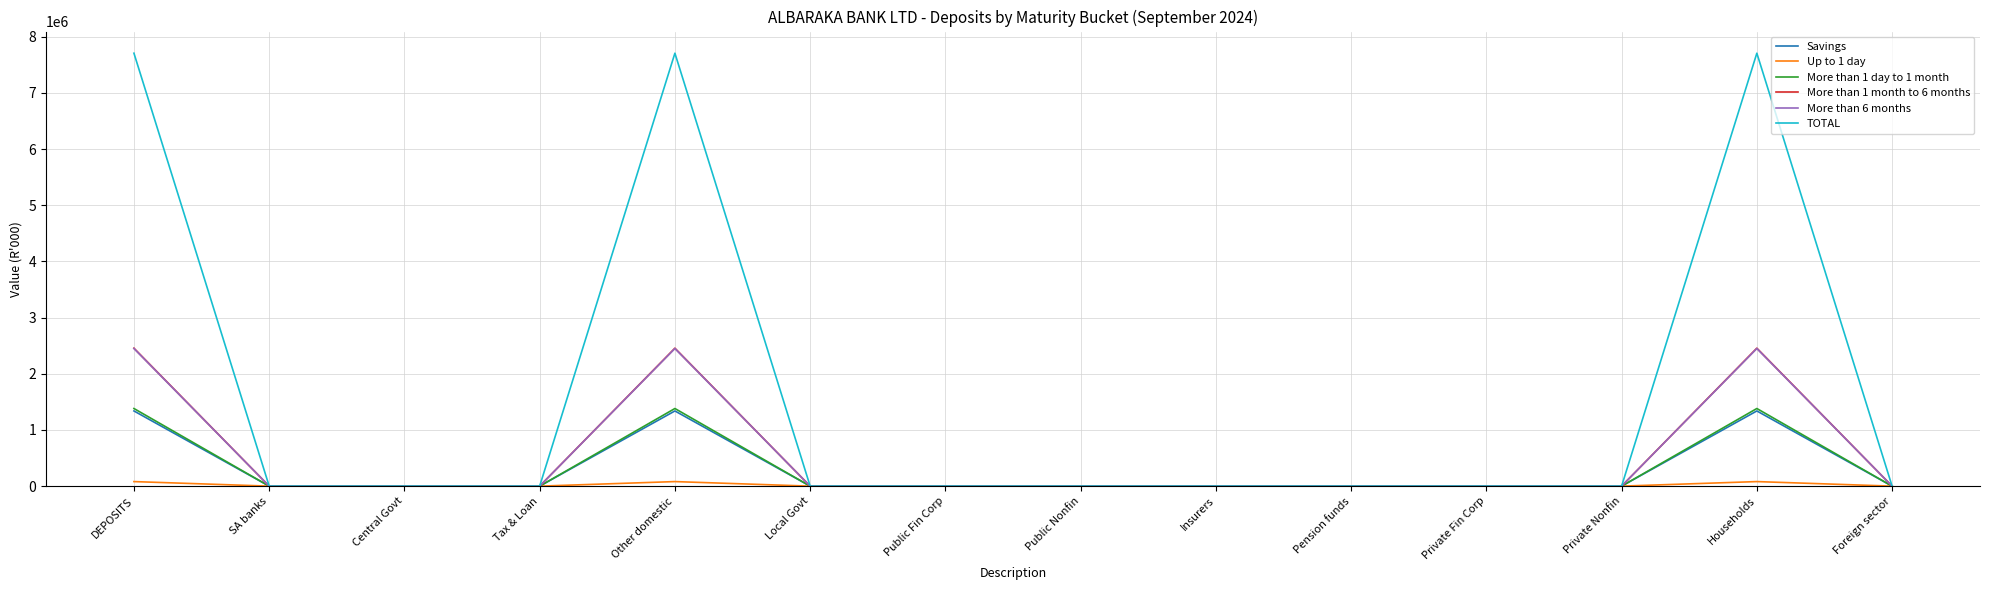

True or false: More than 1 day to 1 month has a value of 0 at Private Fin Corp.

True